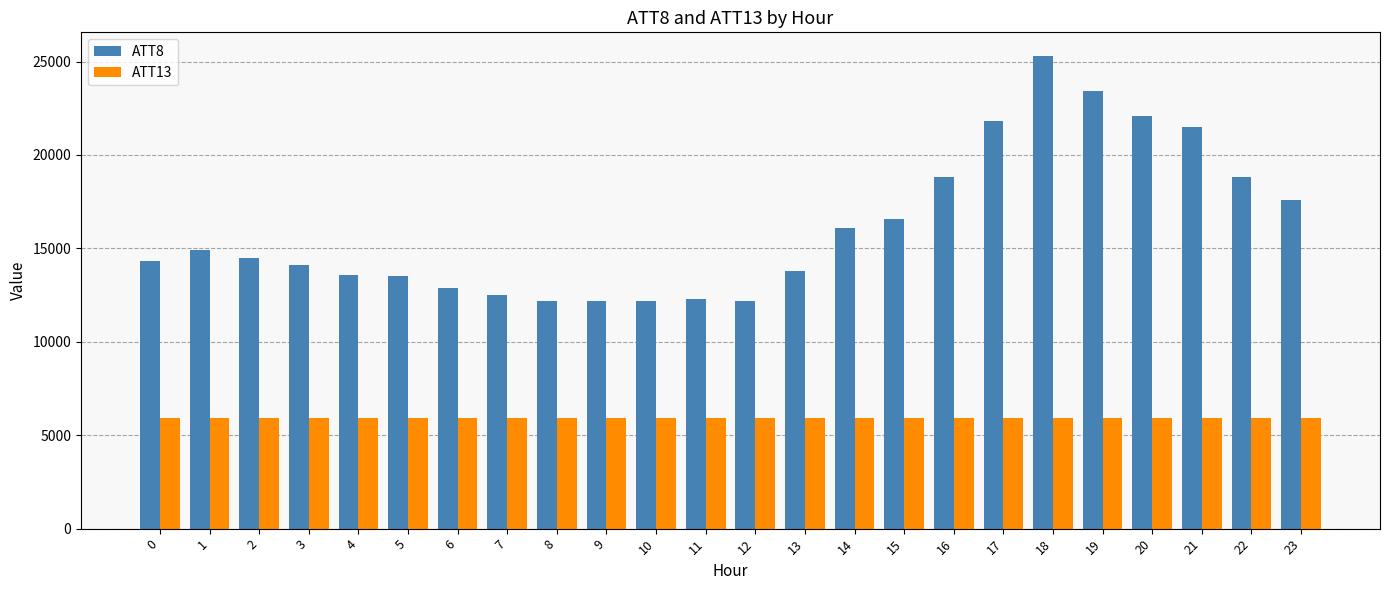

Is the value of ATT13 at 4 greater than the value of ATT8 at 5?

No